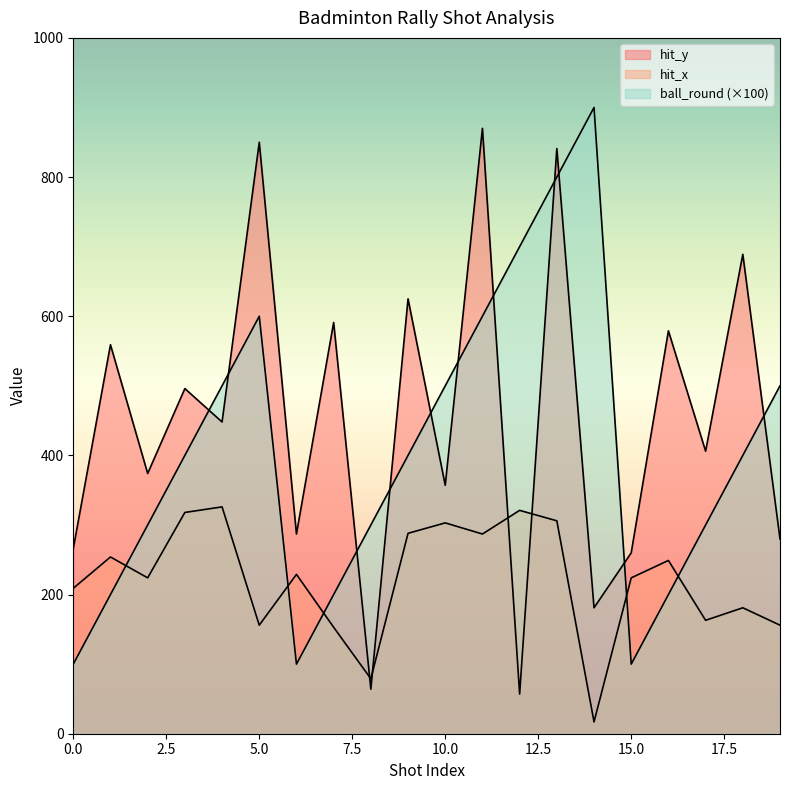

How many times do ball_round and hit_x cross each other?

5